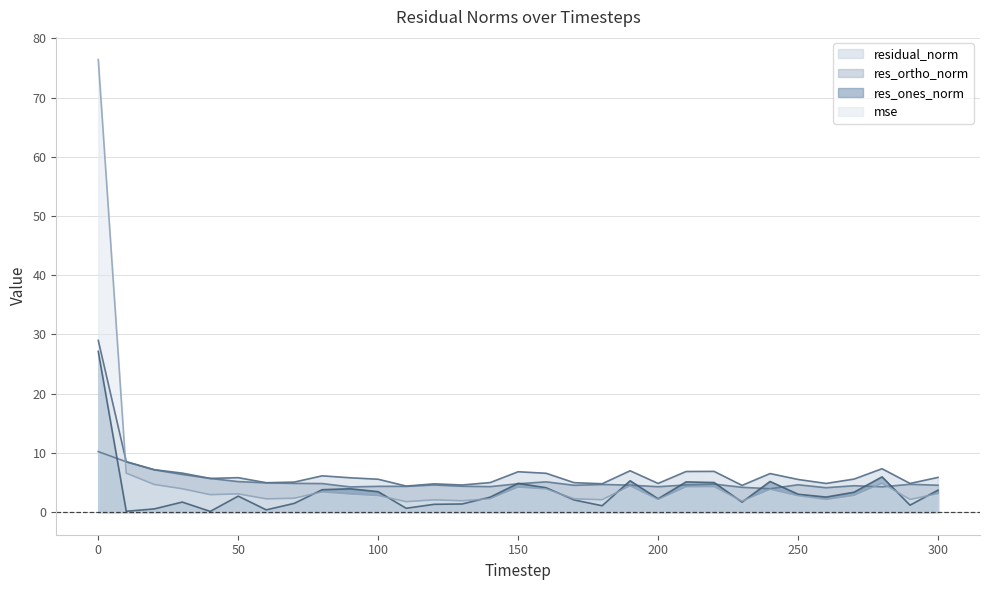

What is the difference between the maximum and minimum values in the res_ortho_norm series?

6.3